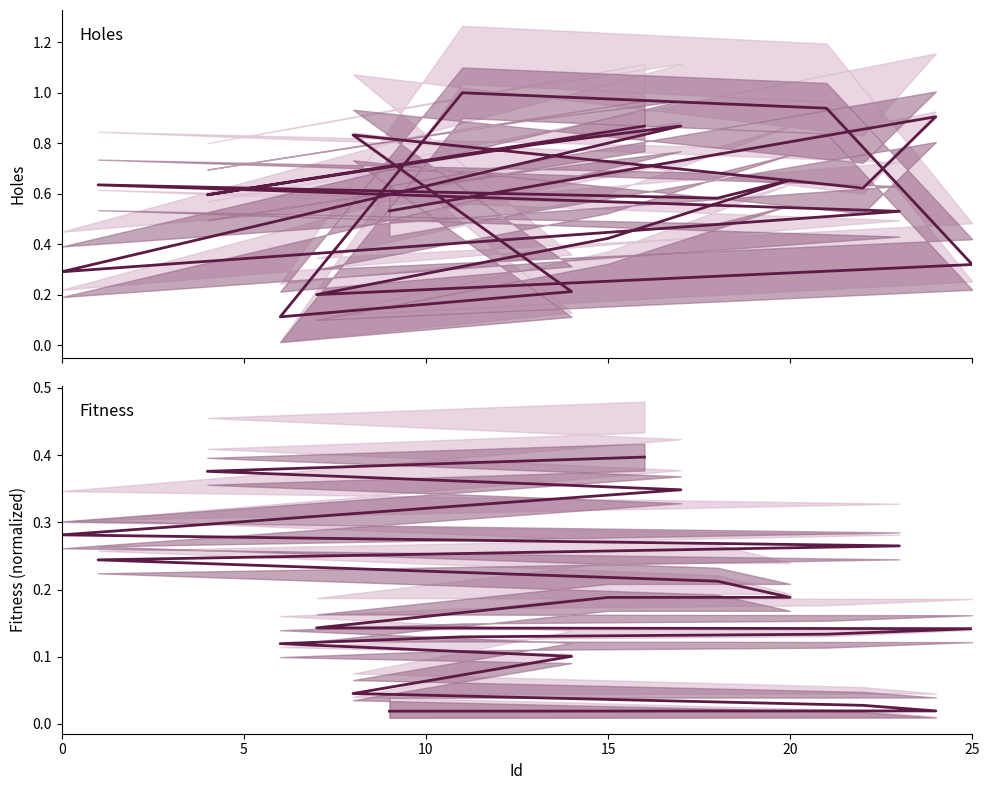

Rank the series at 0 from highest to lowest value.

Holes, Fitness